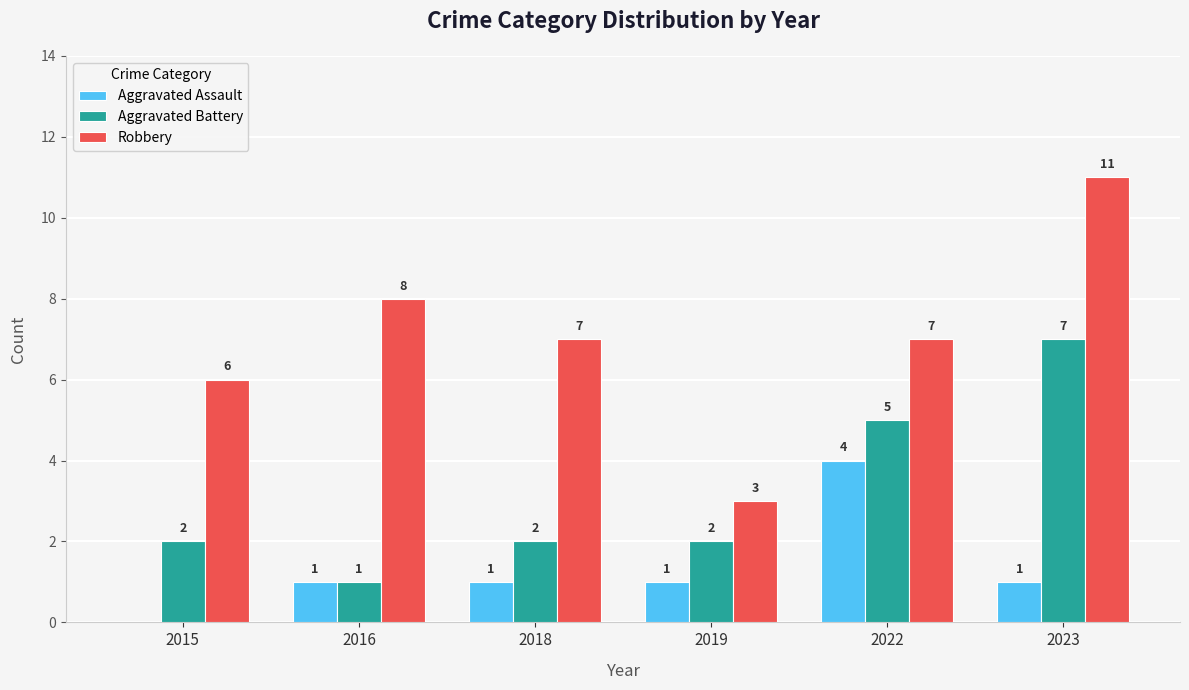

Reading left to right, extract all data points from this chart.

Aggravated Assault: 0	1	1	1	4	1
Aggravated Battery: 2	1	2	2	5	7
Robbery: 6	8	7	3	7	11